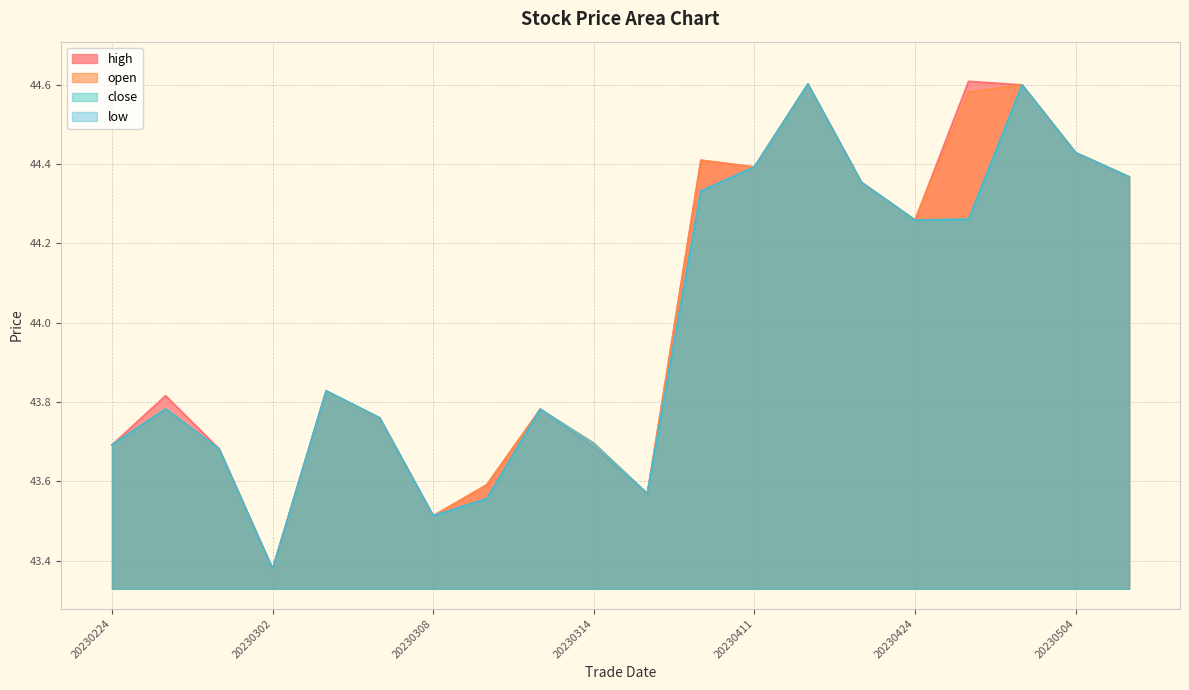

In high, how many points are higher than both neighbors (excluding endpoints)?

6